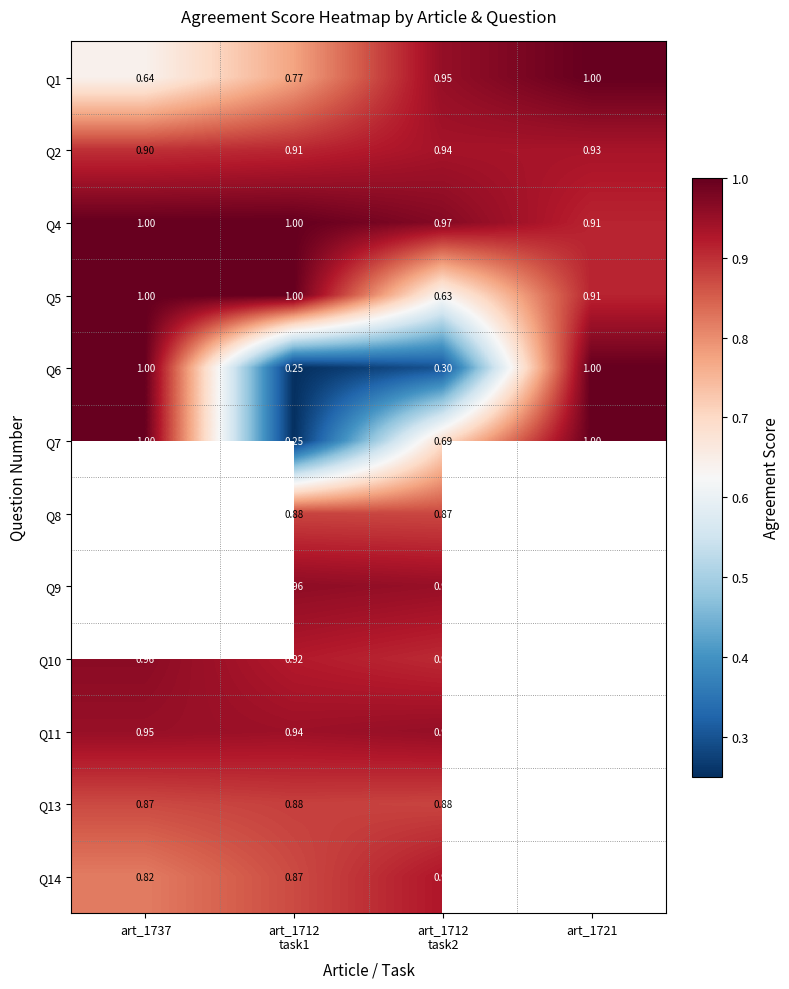

True or false: Q1 has a value of 1.0 at art_1721.

True